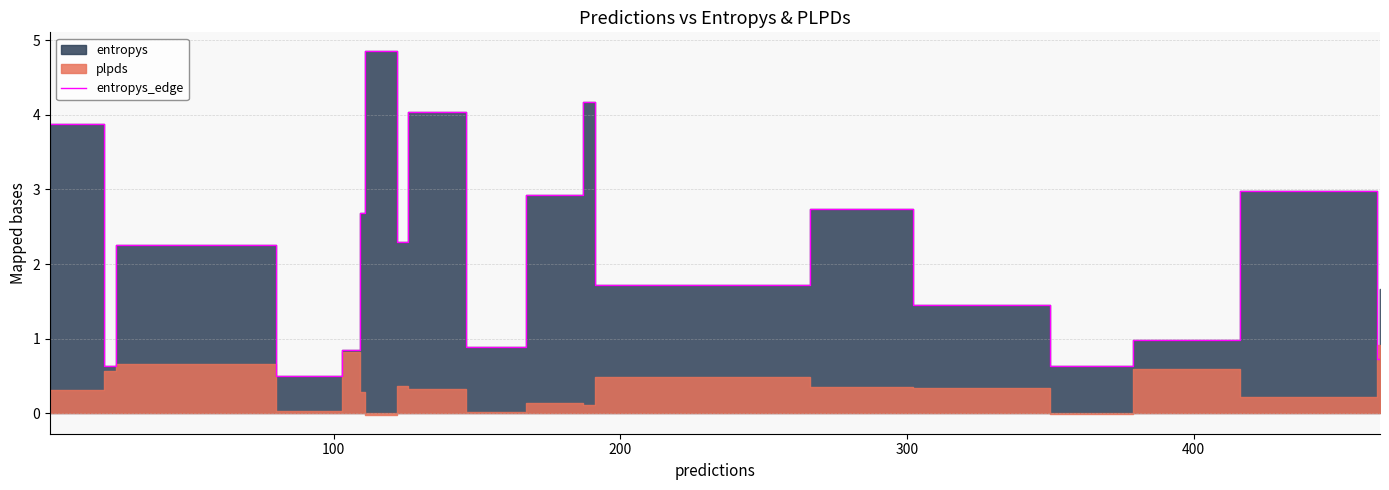

The value at 400 is 1.3. True or false?

False